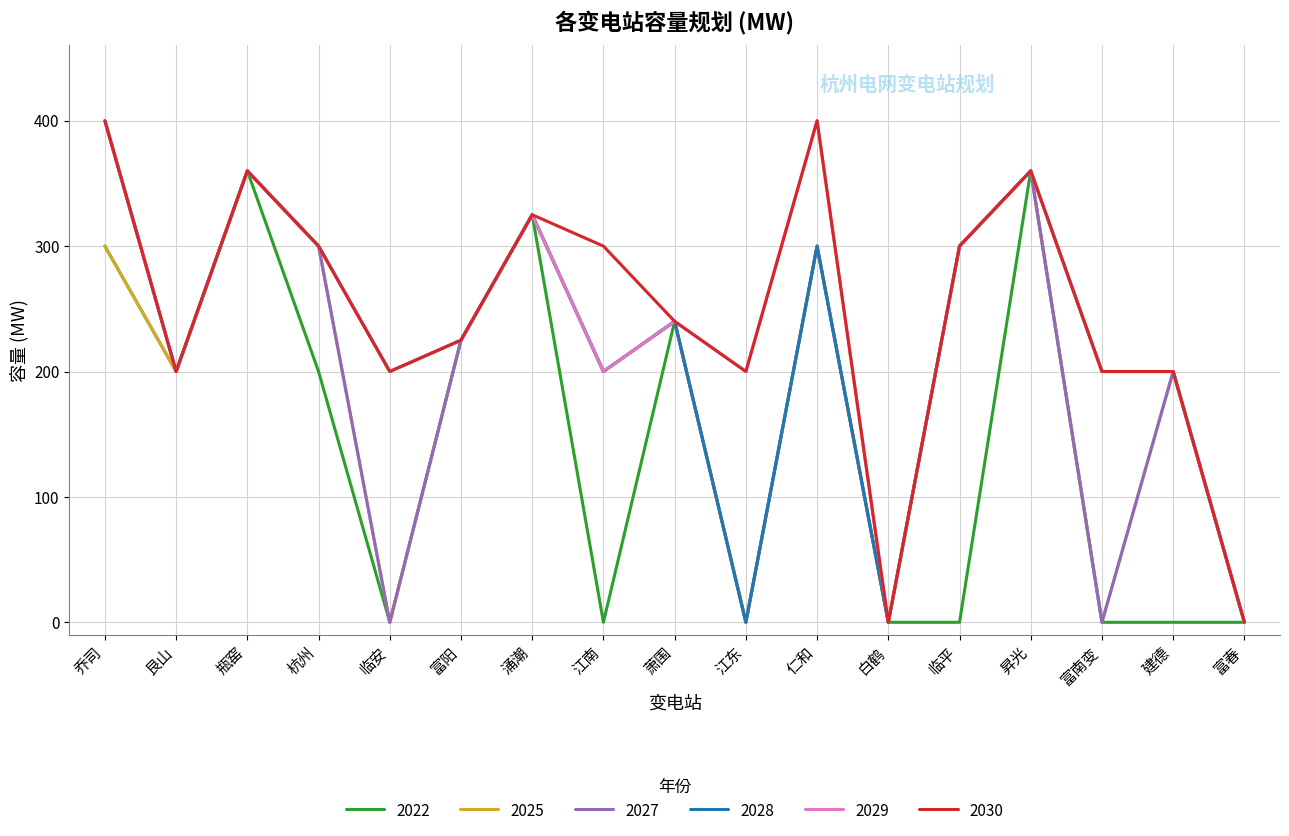

At which category is the sum across all series the highest?

乔司